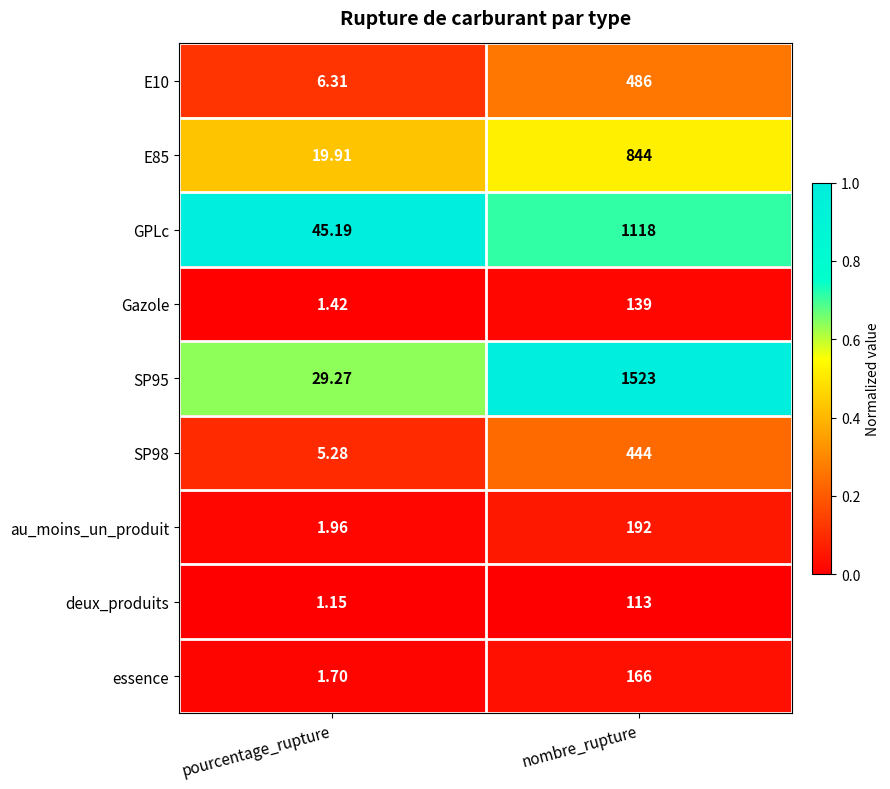

Where is SP95 nearest to the value 776?

pourcentage_rupture